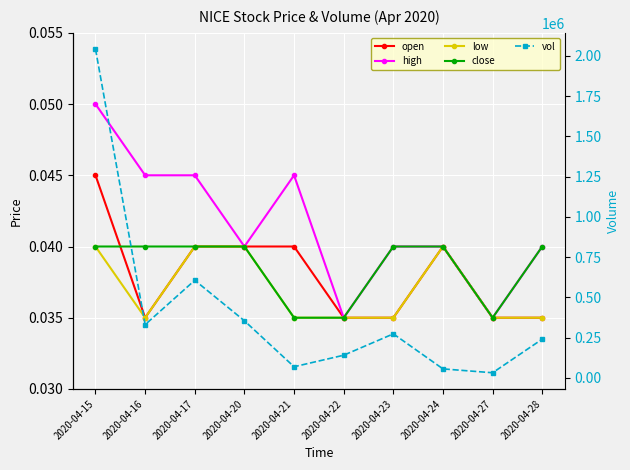

Rank the categories by vol value from lowest to highest.

2020-04-27, 2020-04-24, 2020-04-21, 2020-04-22, 2020-04-28, 2020-04-23, 2020-04-16, 2020-04-20, 2020-04-17, 2020-04-15